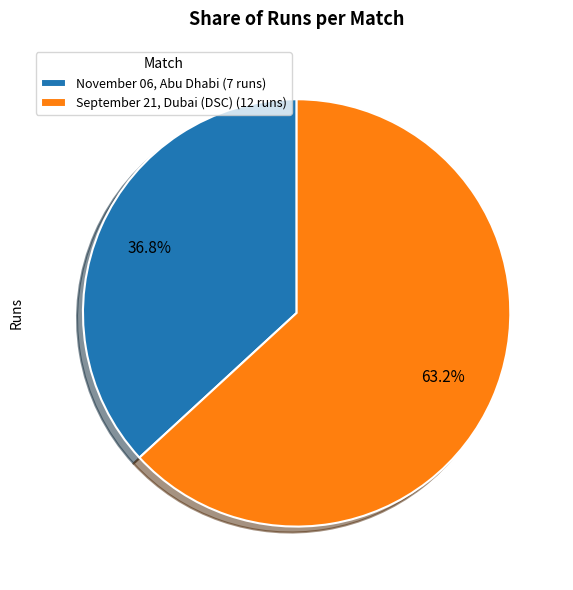

To the nearest percent, what is the average slice percentage?

50%